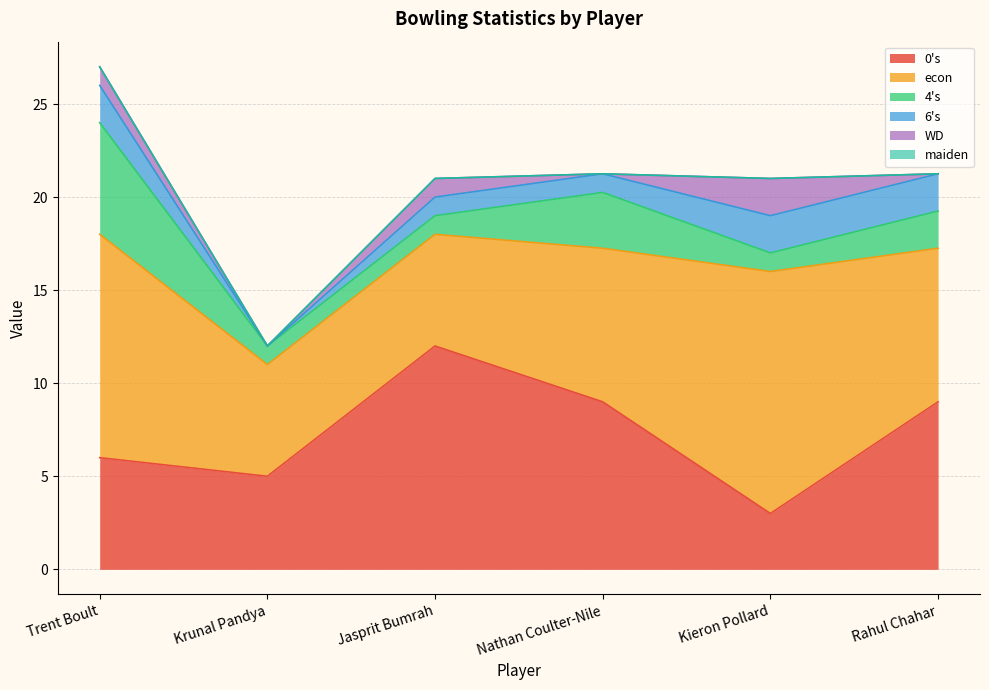

How many lines are shown in the chart?

6